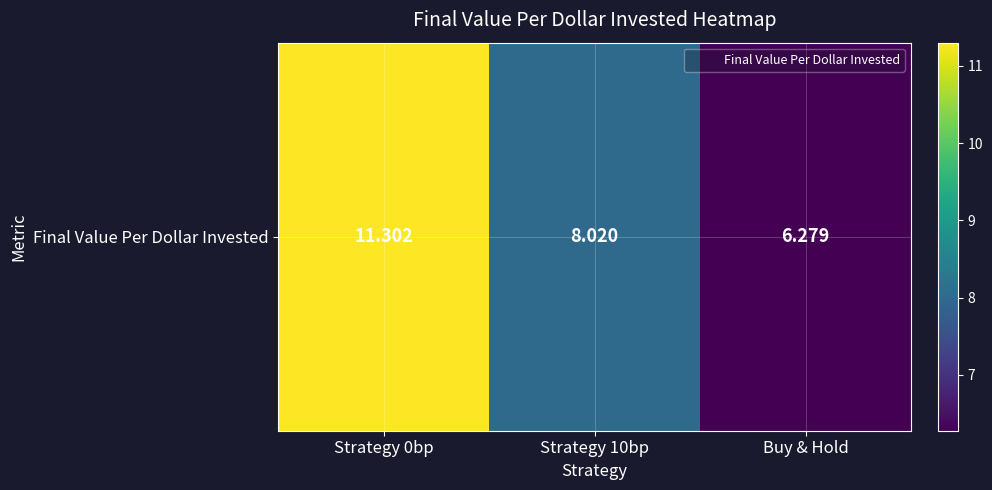

Which has a higher value, Buy & Hold or Strategy 10bp?

Strategy 10bp